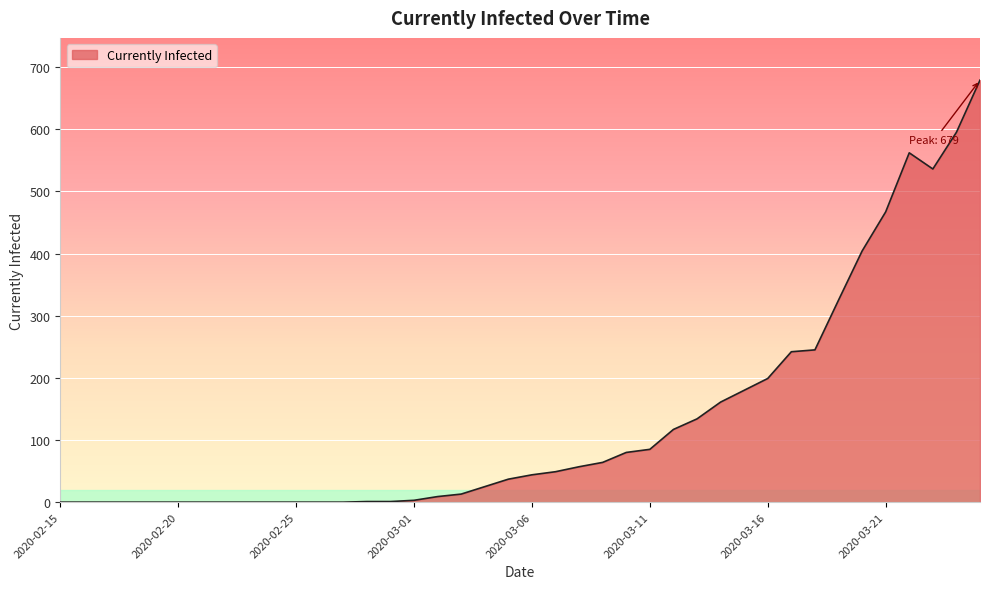

What is the greatest value displayed?

679